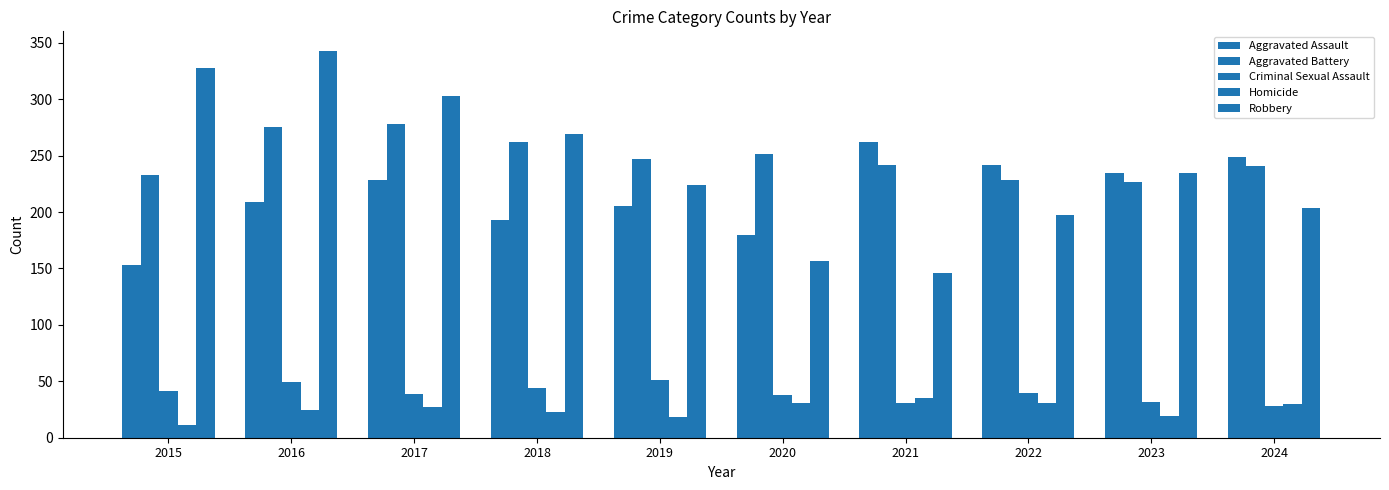

What is the value of the Robbery bar at the 5th from the left?

224